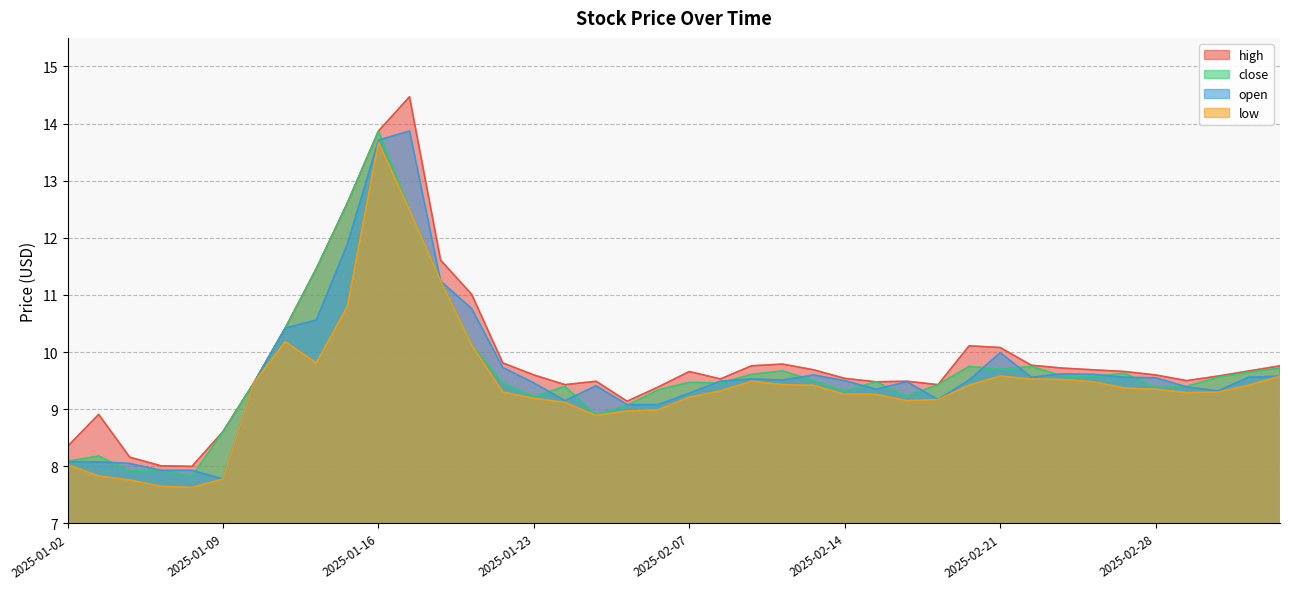

True or false: high and low cross at least once.

False